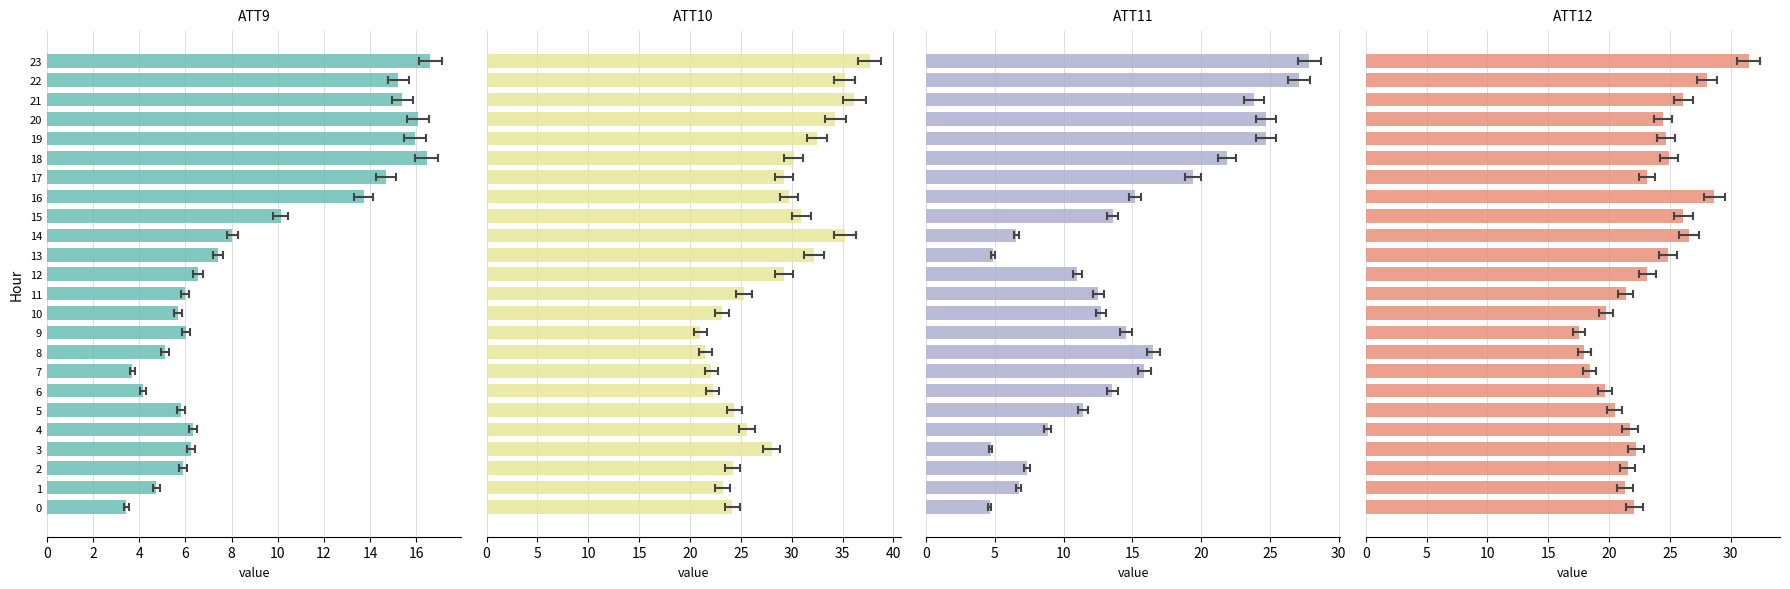

How many data points does each series have?

24